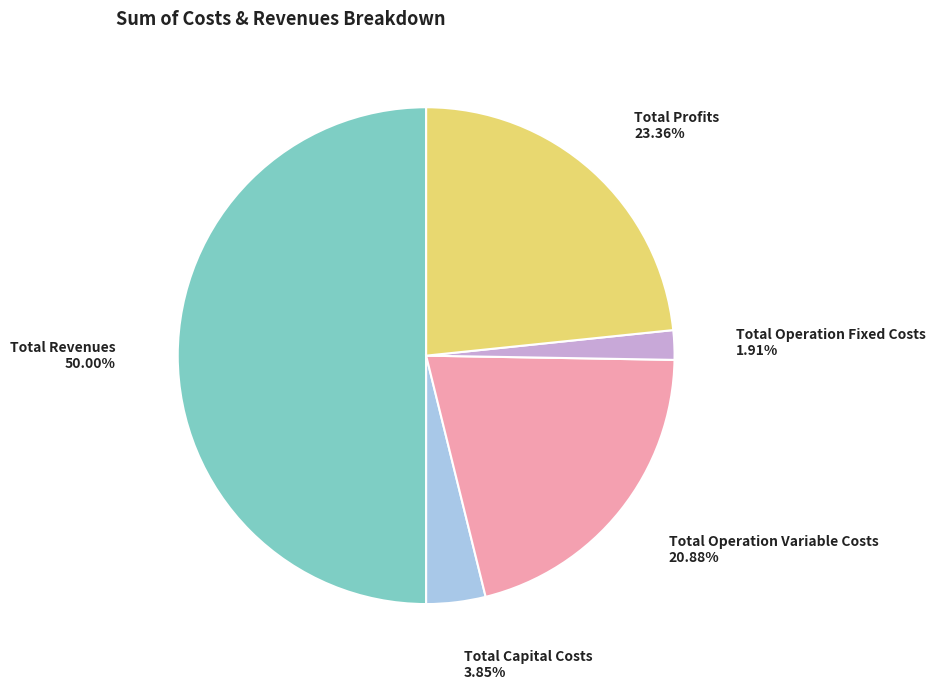

Which category has the smallest portion of the pie?

Total Operation Fixed Costs